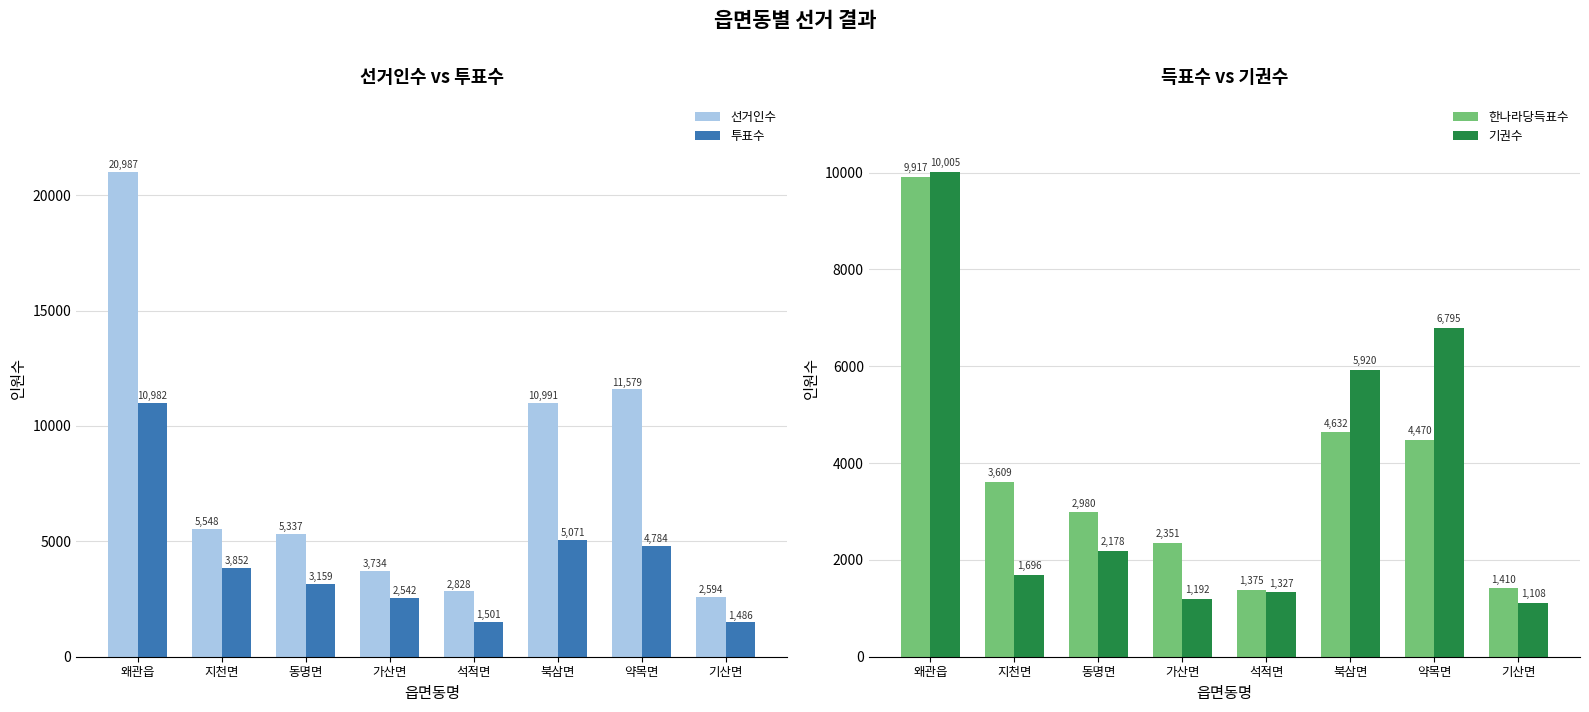

Which category has the highest value in the 선거인수 series?

왜관읍